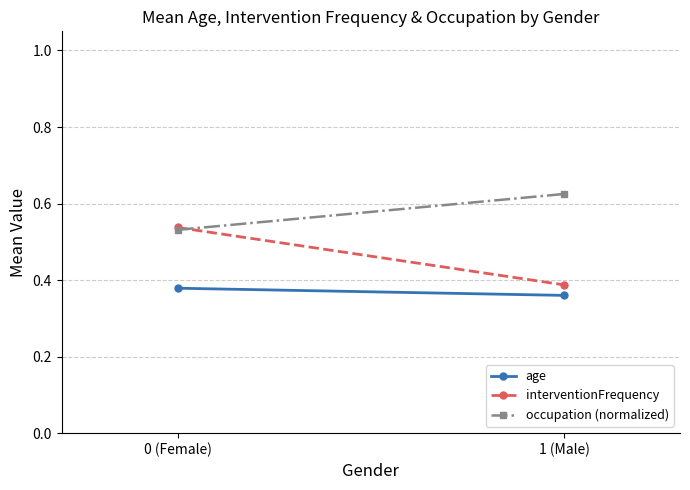

Which series has the largest range (max minus min)?

interventionFrequency